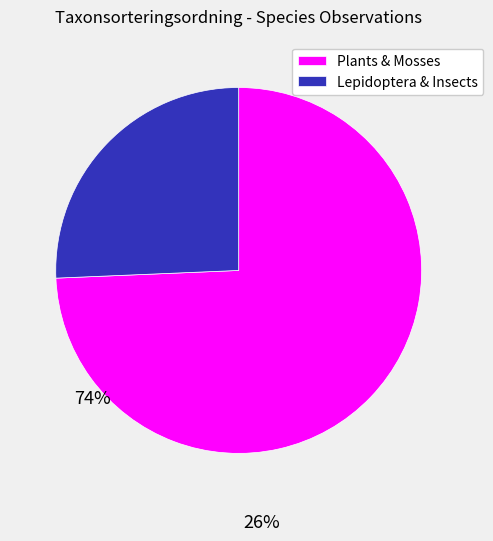

What is the smallest slice in the pie chart?

Lepidoptera & Insects